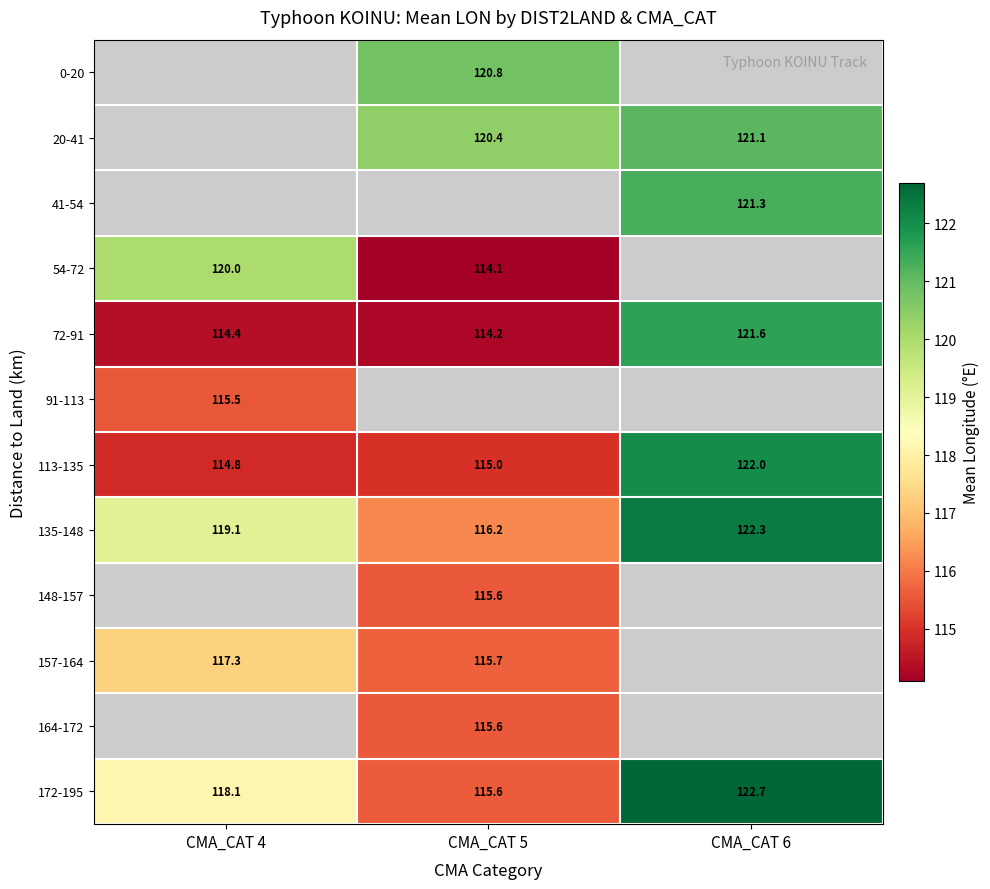

The 54-72 series shows 114.1 at CMA_CAT 5. True or false?

True